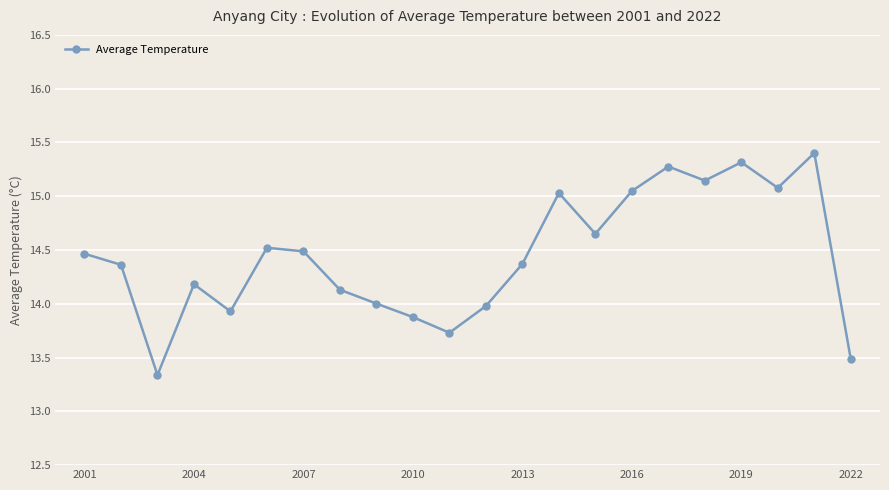

What is the sum of all values?

317.8